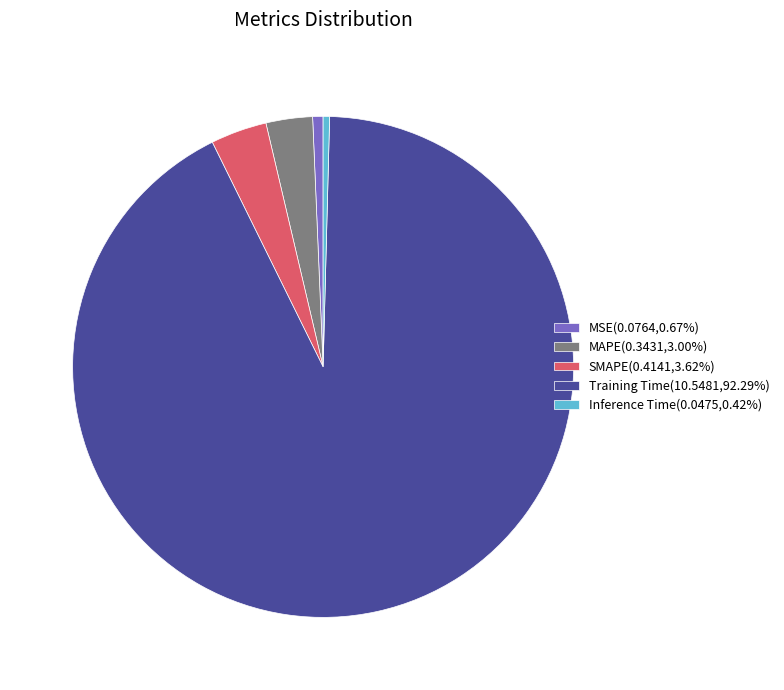

Does any single category account for the majority?

Yes